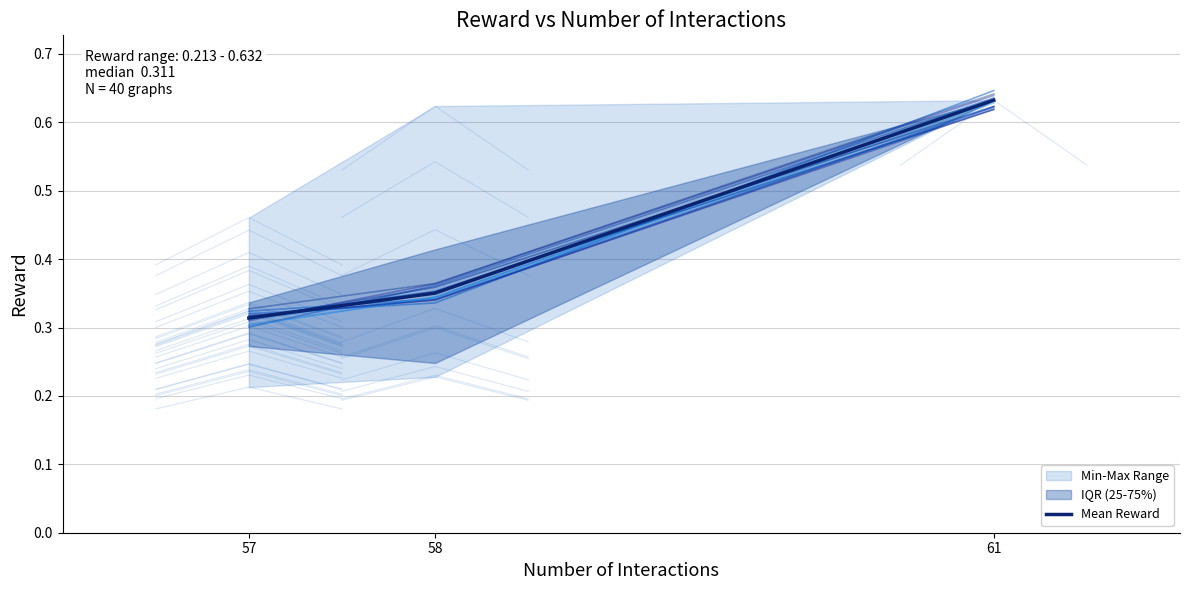

Which has a higher value, 57 or 61?

61